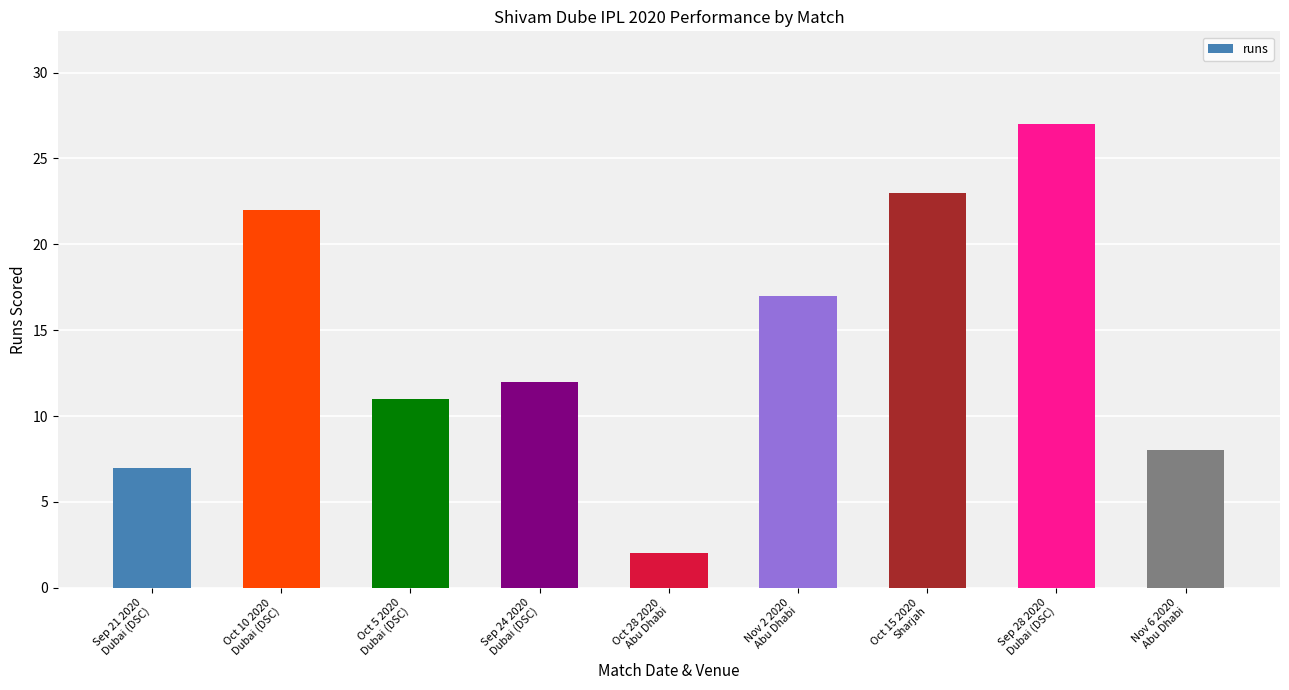

What is the difference between the maximum and minimum values?

25